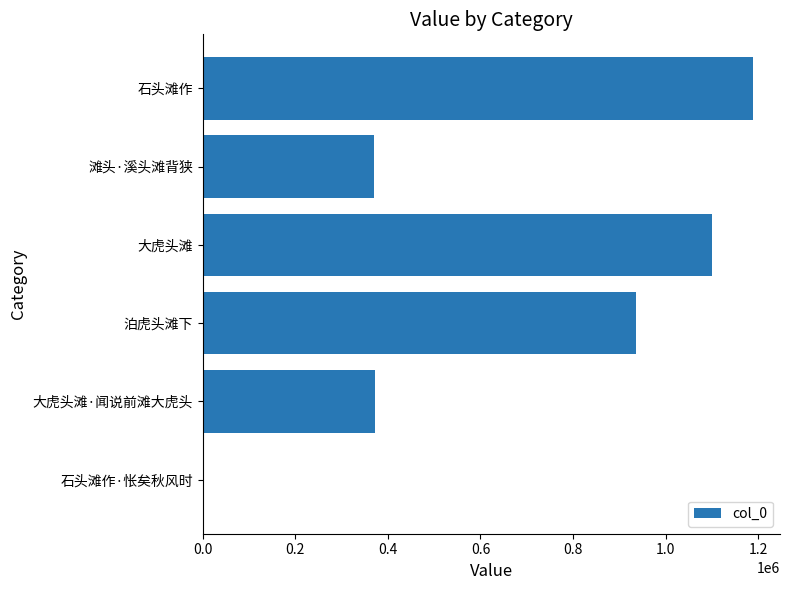

The value at 石头滩作·怅矣秋风时 is 4054. True or false?

False